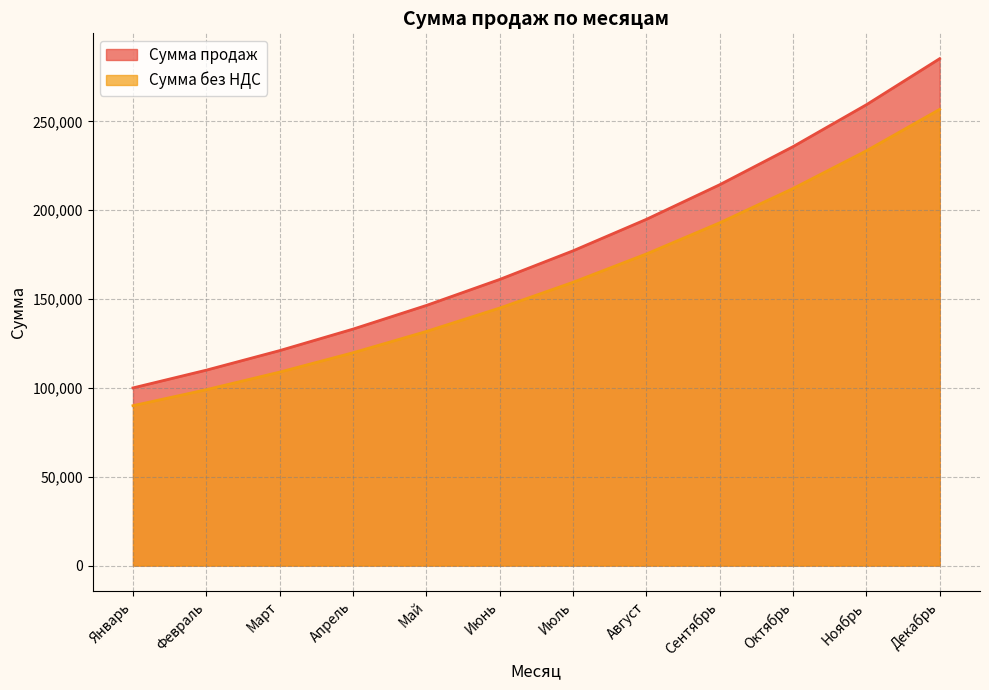

True or false: Сумма без НДС and Сумма продаж cross at least once.

False